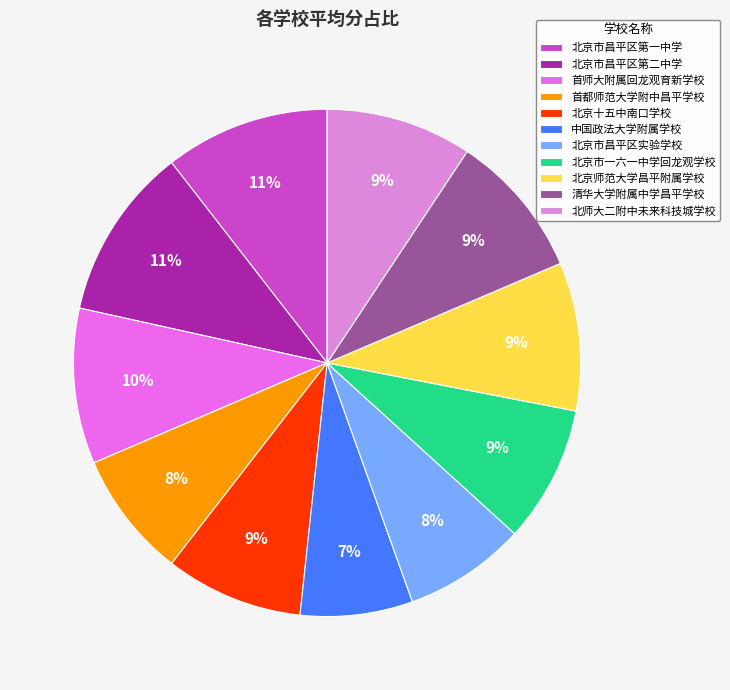

Between 首师大附属回龙观育新学校 and 首都师范大学附中昌平学校, which is larger?

首师大附属回龙观育新学校